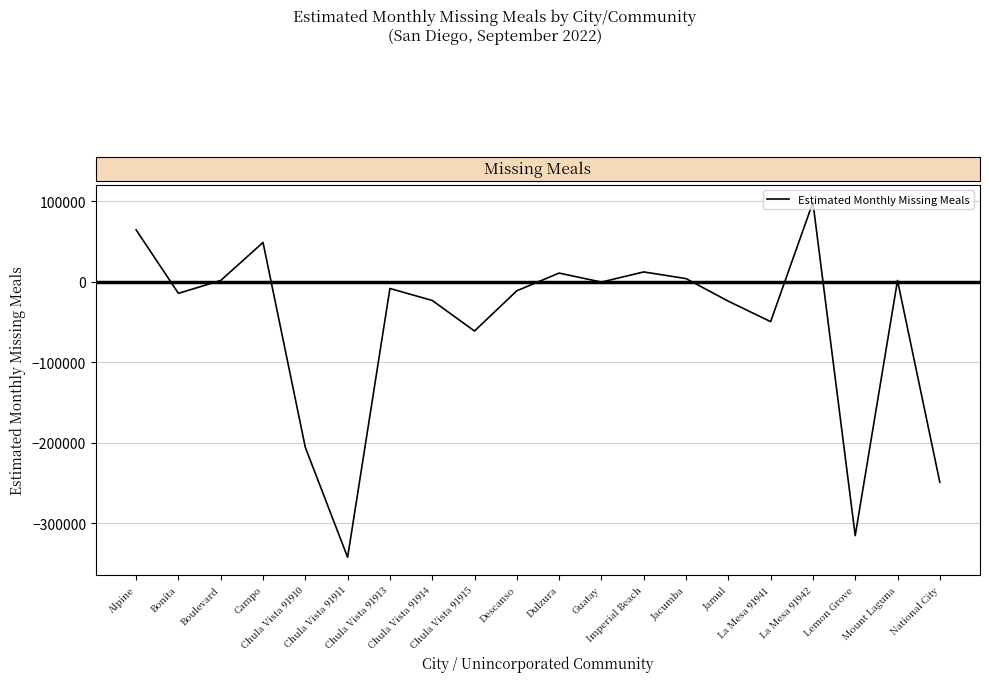

The chart shows a value of 10491.0 at Dulzura. True or false?

True